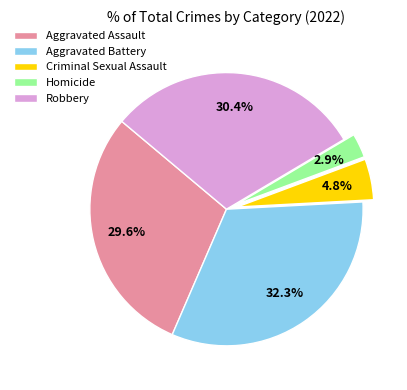

To the nearest percent, what is the combined percentage of Homicide and Aggravated Assault?

32%